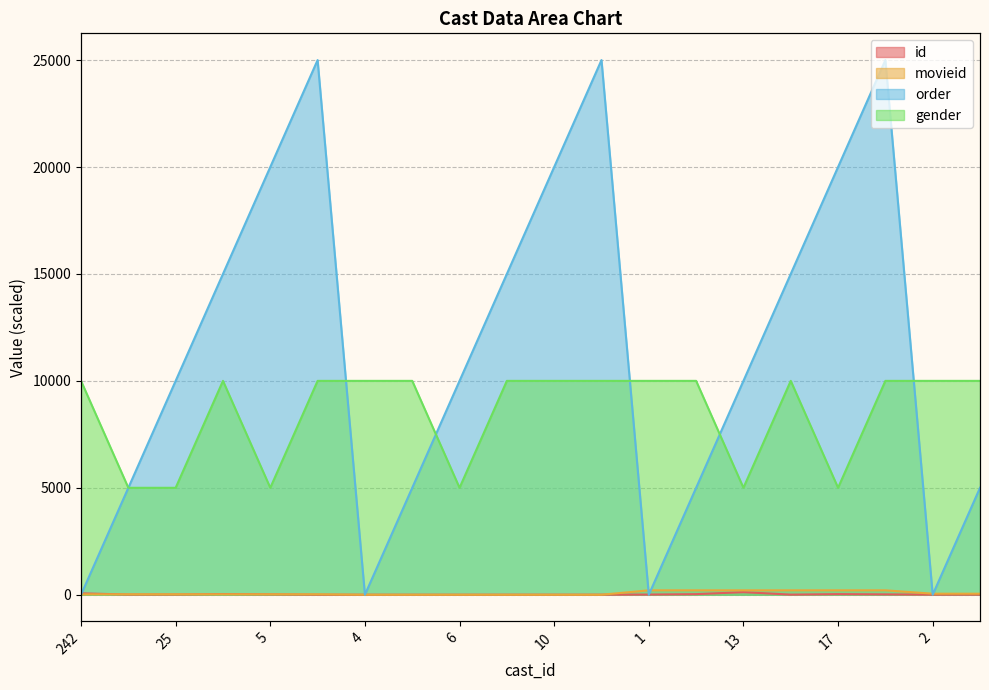

True or false: movieid has a value of 287.6 at 8.

False